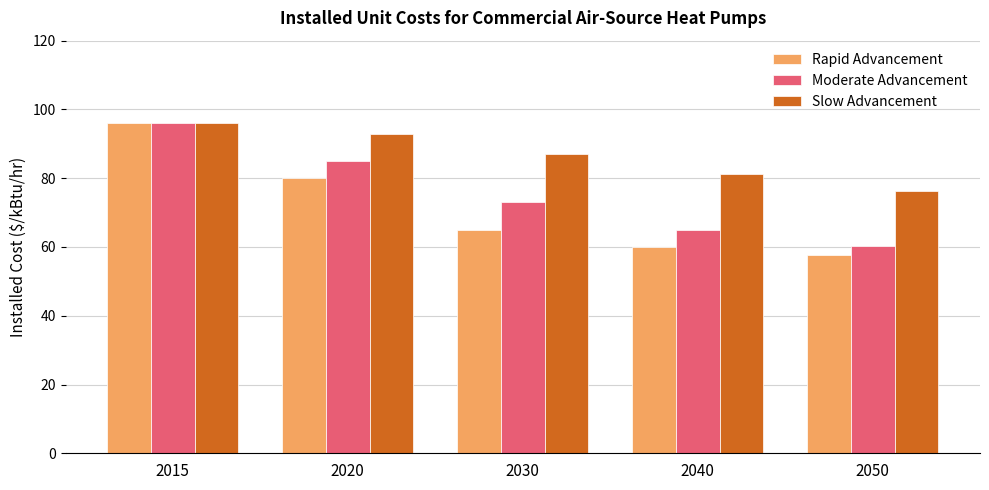

What are all the series names shown in the legend?

Rapid Advancement, Moderate Advancement, Slow Advancement